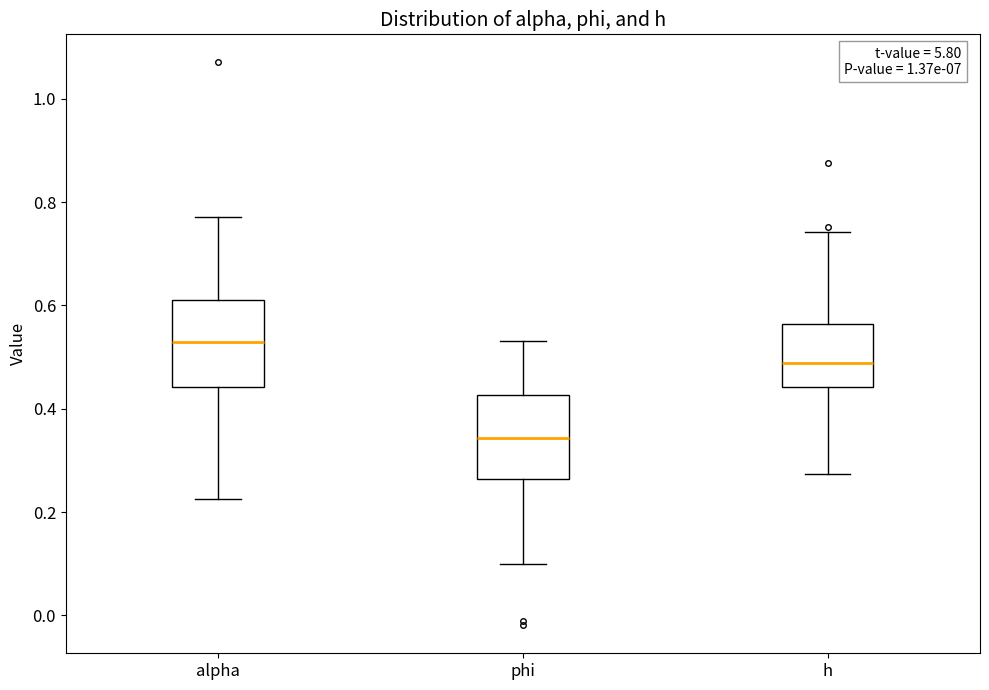

Reading left to right, read every box against the y-axis: the position of its median line, the range the box covers, and the ends of its whiskers. The values are not printed on the chart, so give them approximately, as read against the axis.

alpha: median 0.54, box 0.44 to 0.62, whiskers 0.22 to 0.78
phi: median 0.34, box 0.26 to 0.42, whiskers 0.10 to 0.54
h: median 0.48, box 0.44 to 0.56, whiskers 0.28 to 0.74